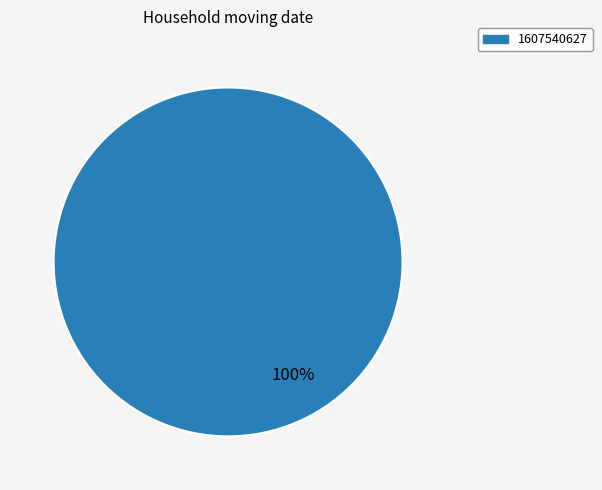

Does any single category account for the majority?

Yes